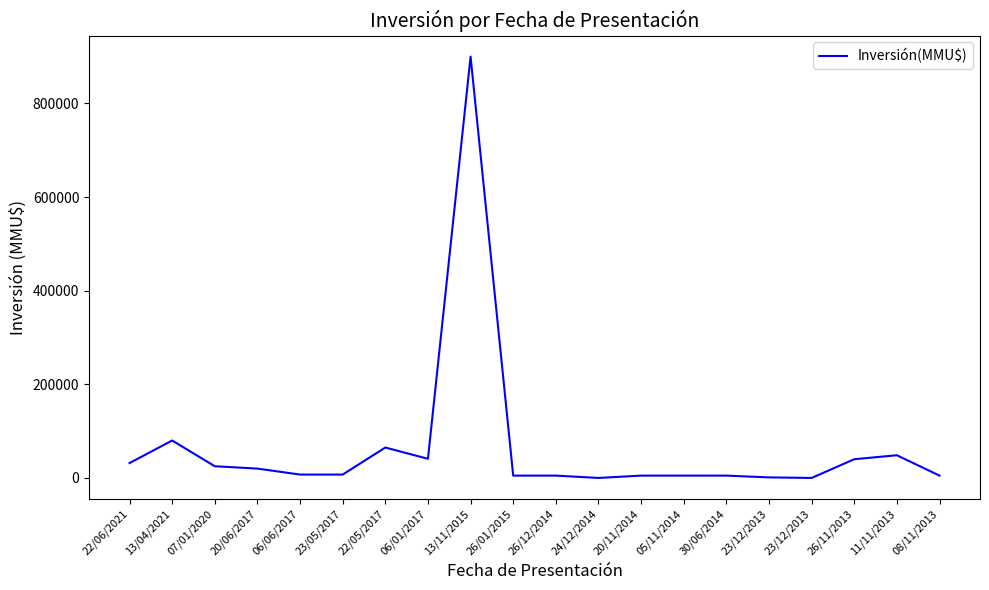

Which has a higher value, 05/11/2014 or 06/01/2017?

06/01/2017